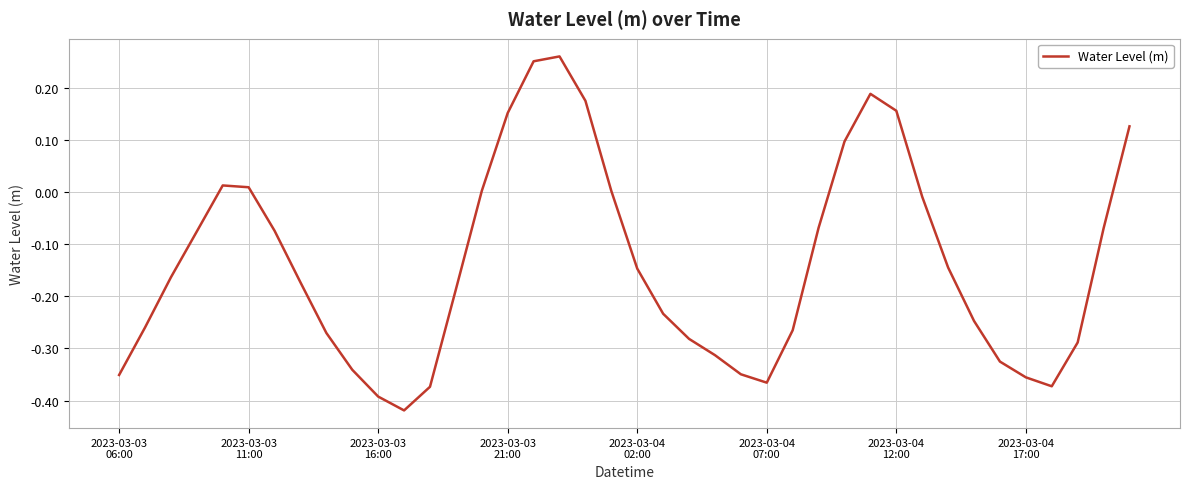

What is the difference between the maximum and minimum values?

0.7